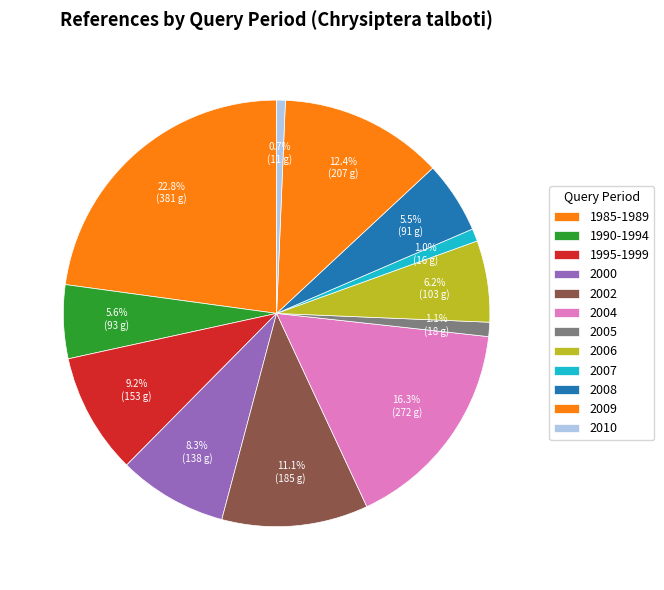

True or false: 1990-1994 accounts for 6% of the total.

True